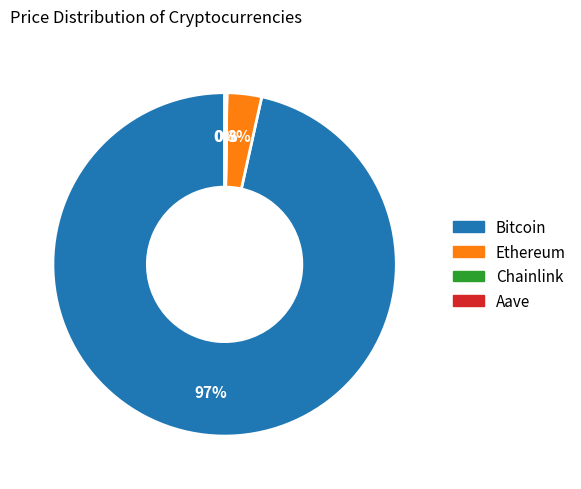

What is the majority slice?

Bitcoin